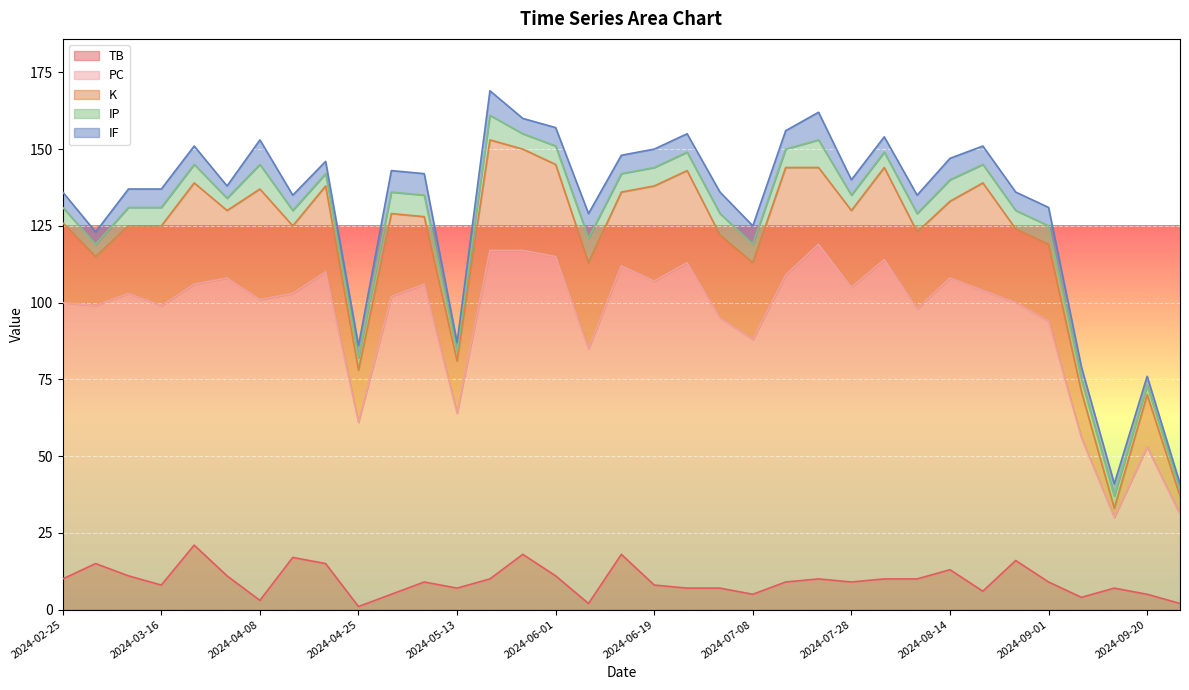

Which category has the lowest value across all series?

2024-04-25